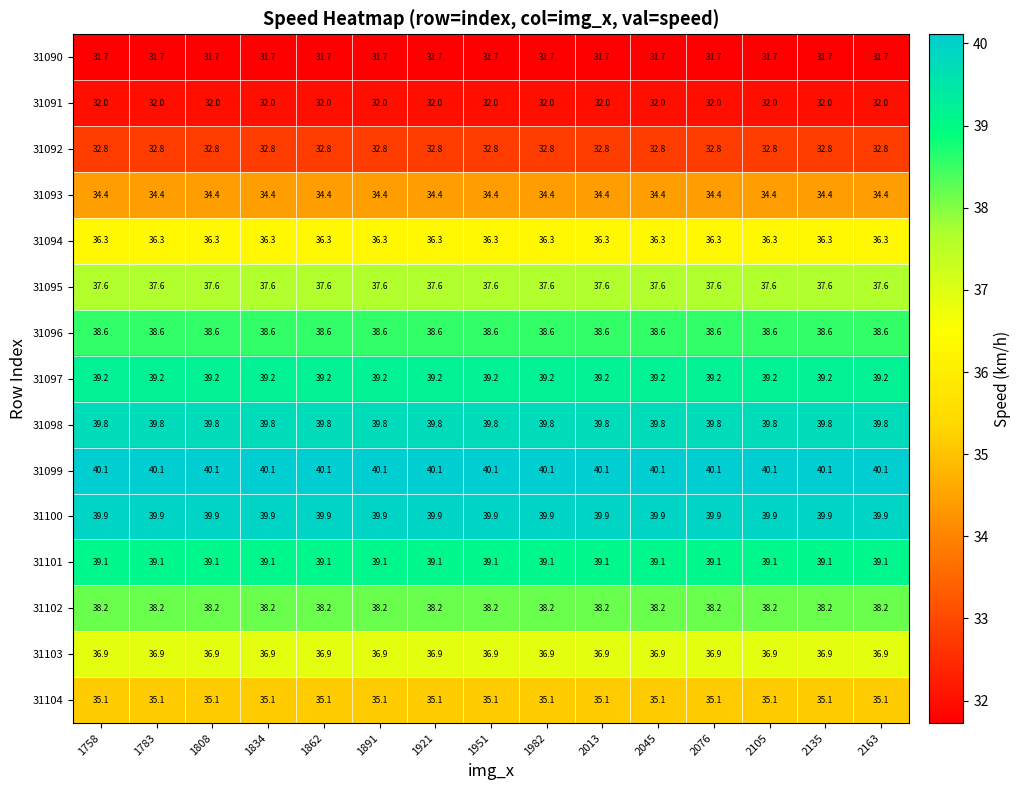

At how many categories does at least one series exceed 38?

15